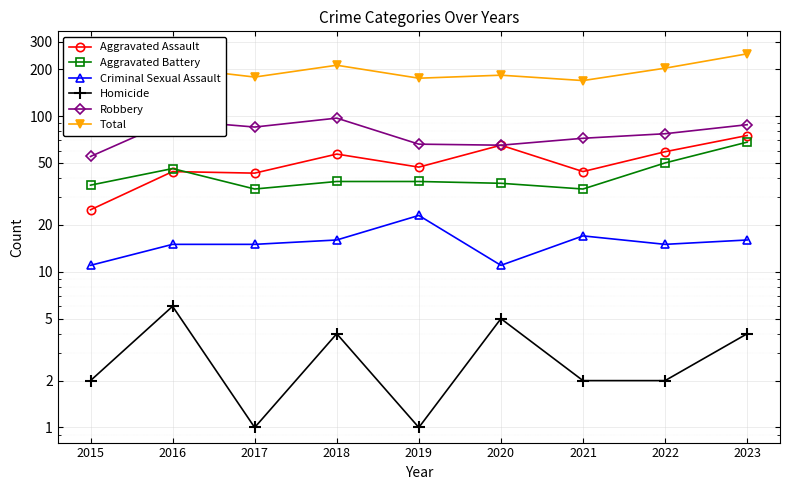

True or false: Aggravated Assault and Robbery intersect in this chart.

False